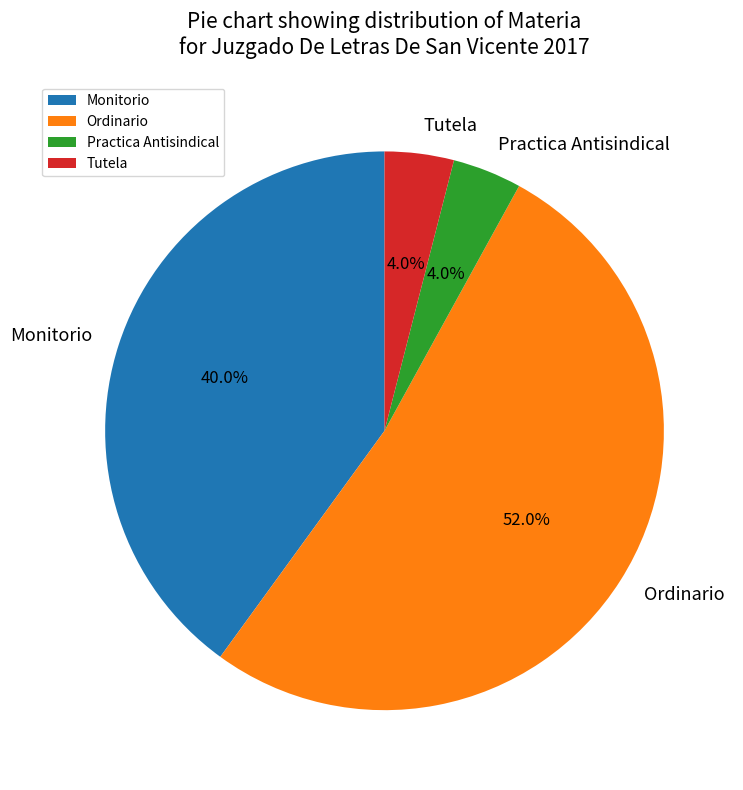

To the nearest percent, what portion does Ordinario represent?

52%